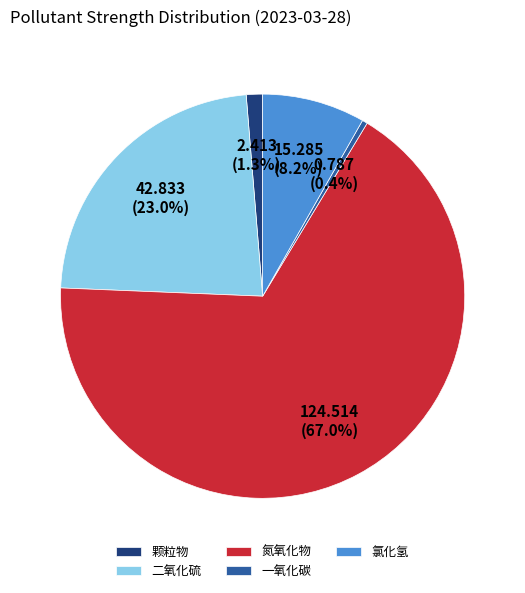

Rank the categories by value from lowest to highest.

一氧化碳, 颗粒物, 氯化氢, 二氧化硫, 氮氧化物